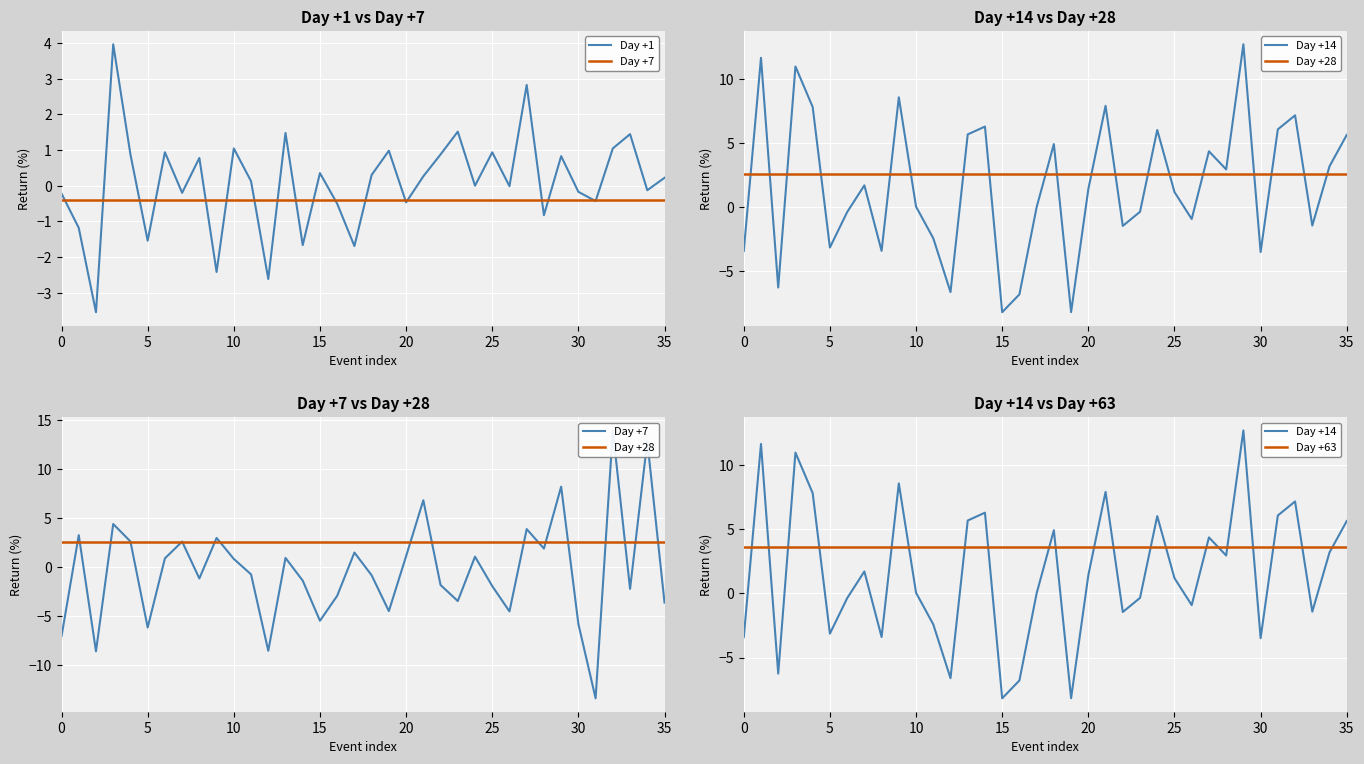

Is it true that Day +1 equals 0.9 at 25?

True